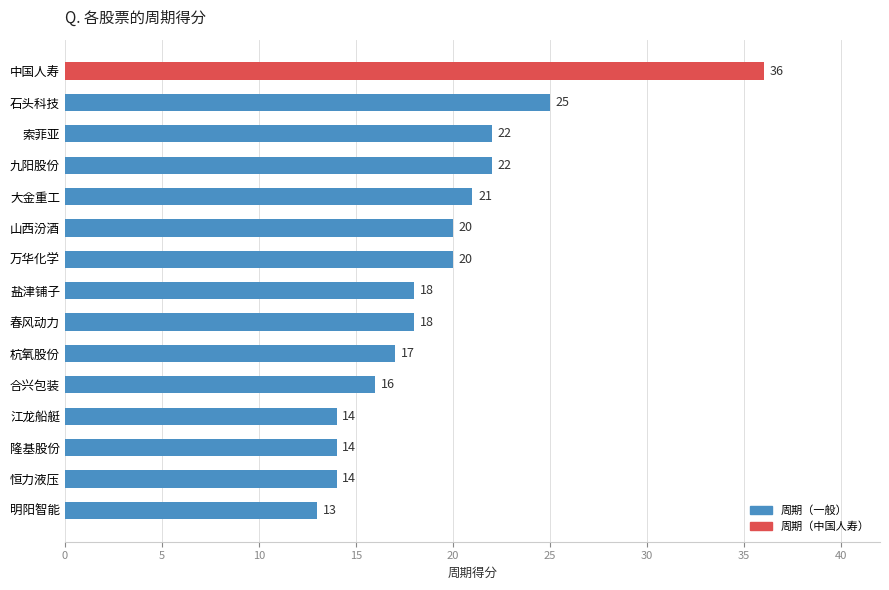

Where is the data nearest to the value 24?

石头科技